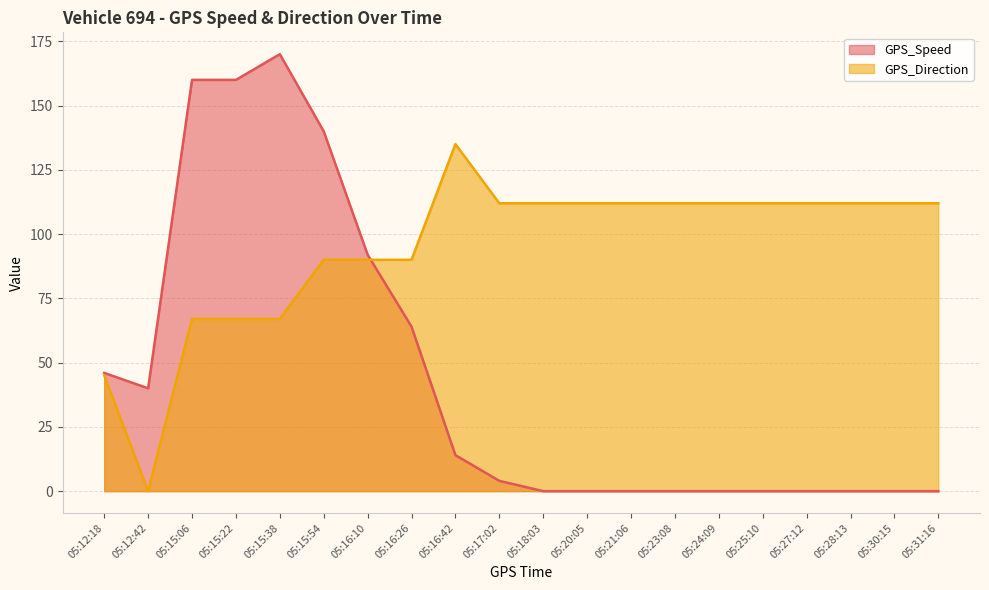

How many values in the GPS_Direction series are below 112?

8